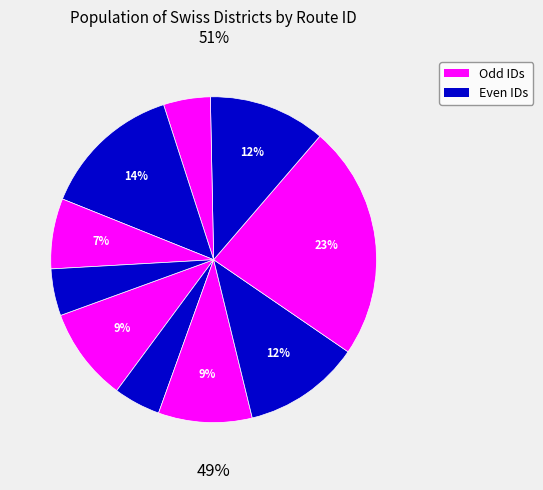

True or false: 9 accounts for 7% of the total.

True